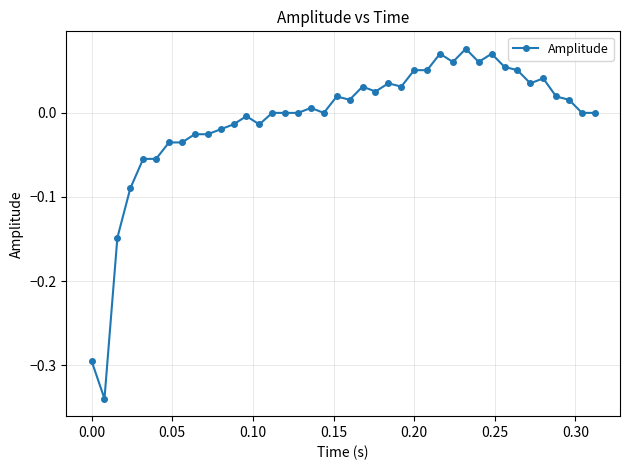

True or false: there are more than 1 points higher than both neighbors.

True